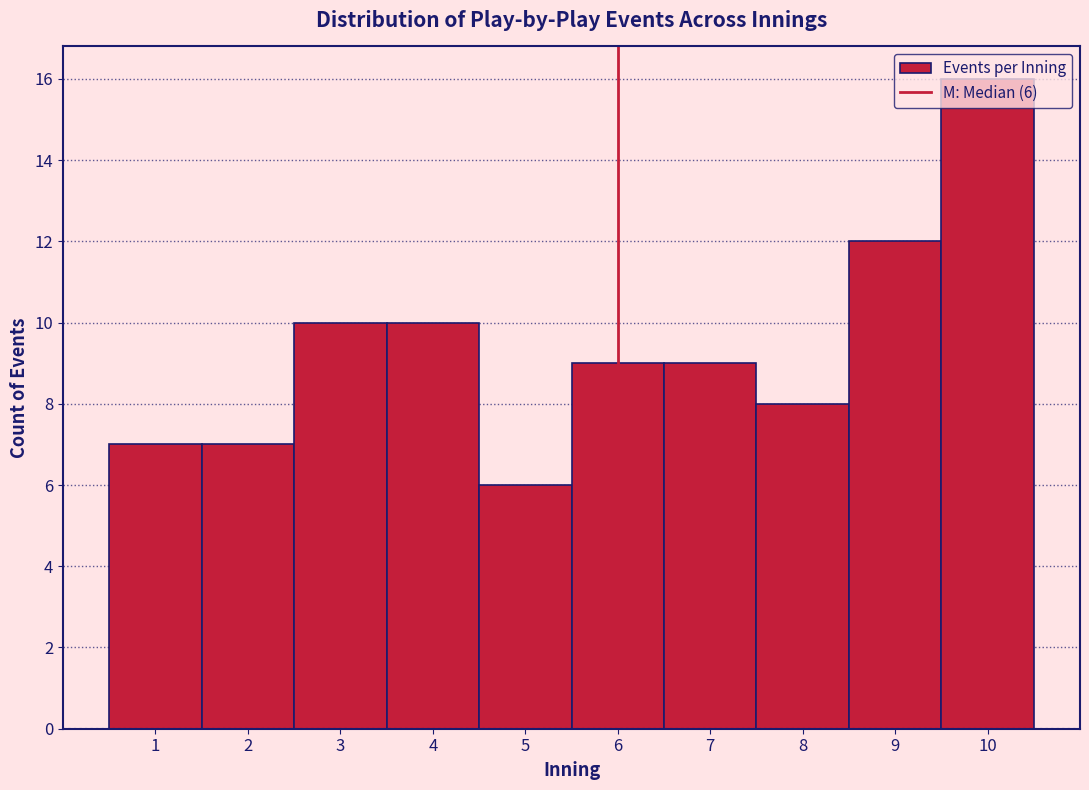

Over which range of the x-axis is the bar tallest?

9.5 to 10.5